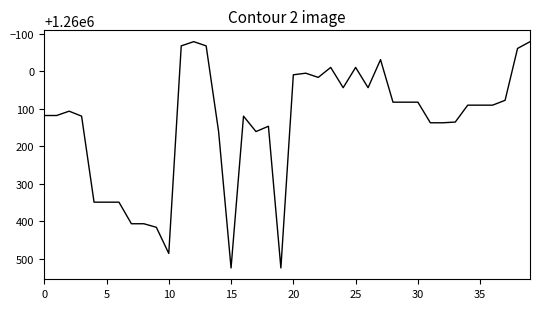

What is the difference between the maximum and minimum values?

603.2